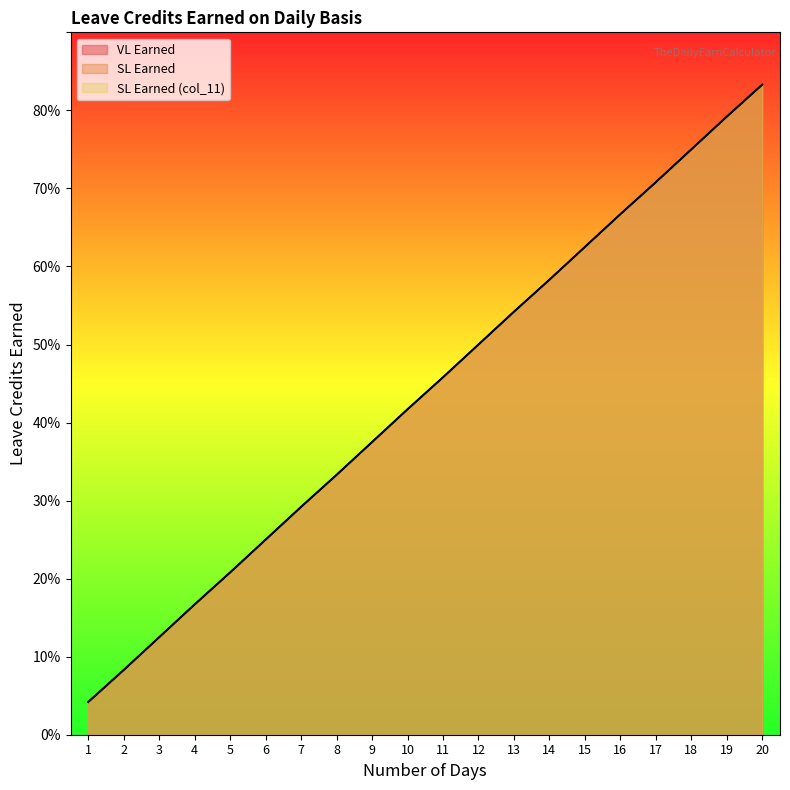

Where is VL Earned nearest to the value 0?

1